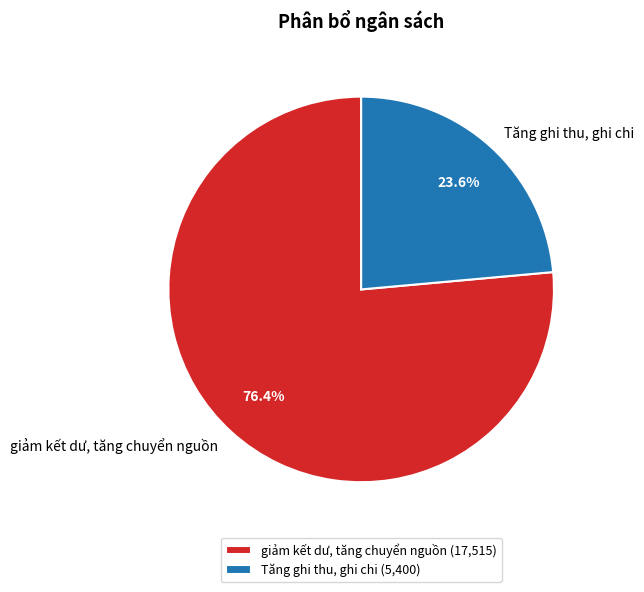

Does giảm kết dư, tăng chuyển nguồn account for over 50% of the chart?

Yes